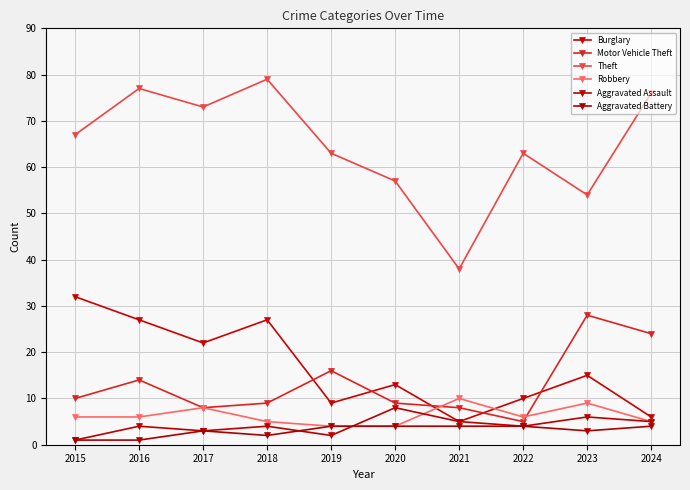

Between which two adjacent categories do Robbery and Aggravated Assault first intersect?

2019 and 2020